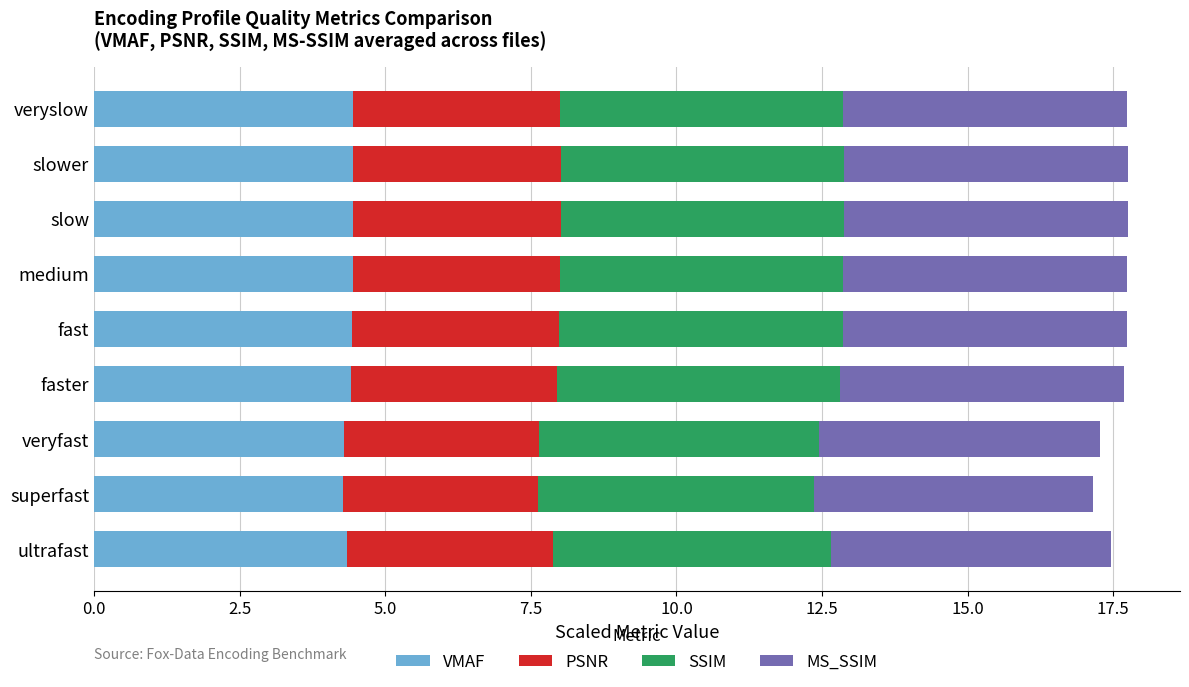

What is the average value of the VMAF series?

4.4